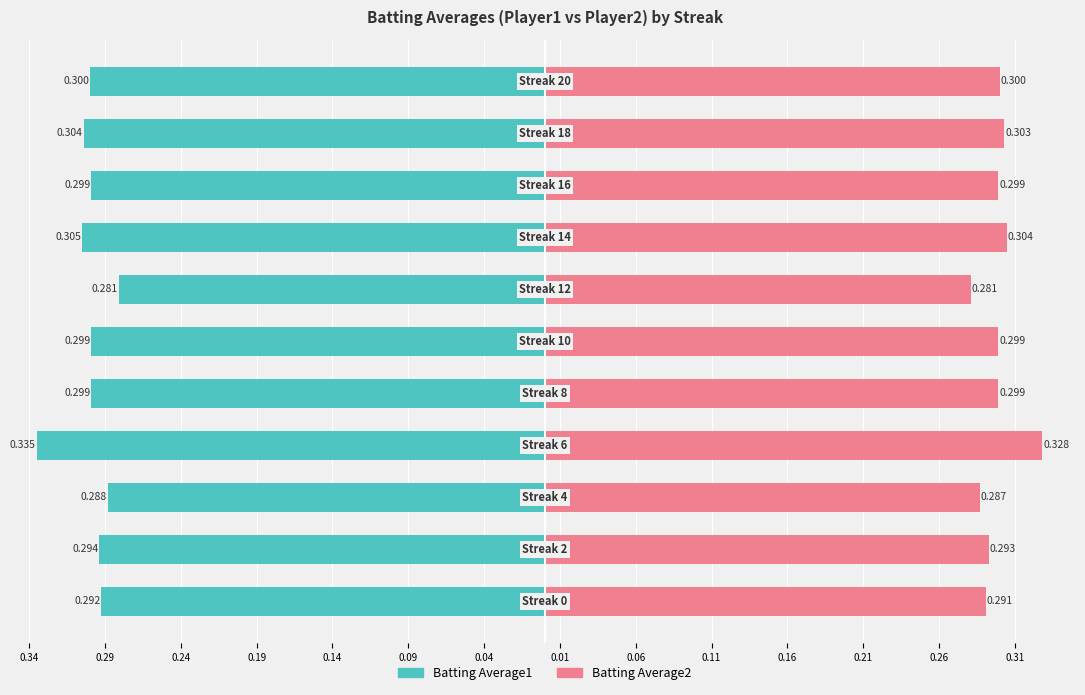

Is the value of Batting Average2 at 0.34 greater than the value of Batting Average1 at 0.16?

Yes